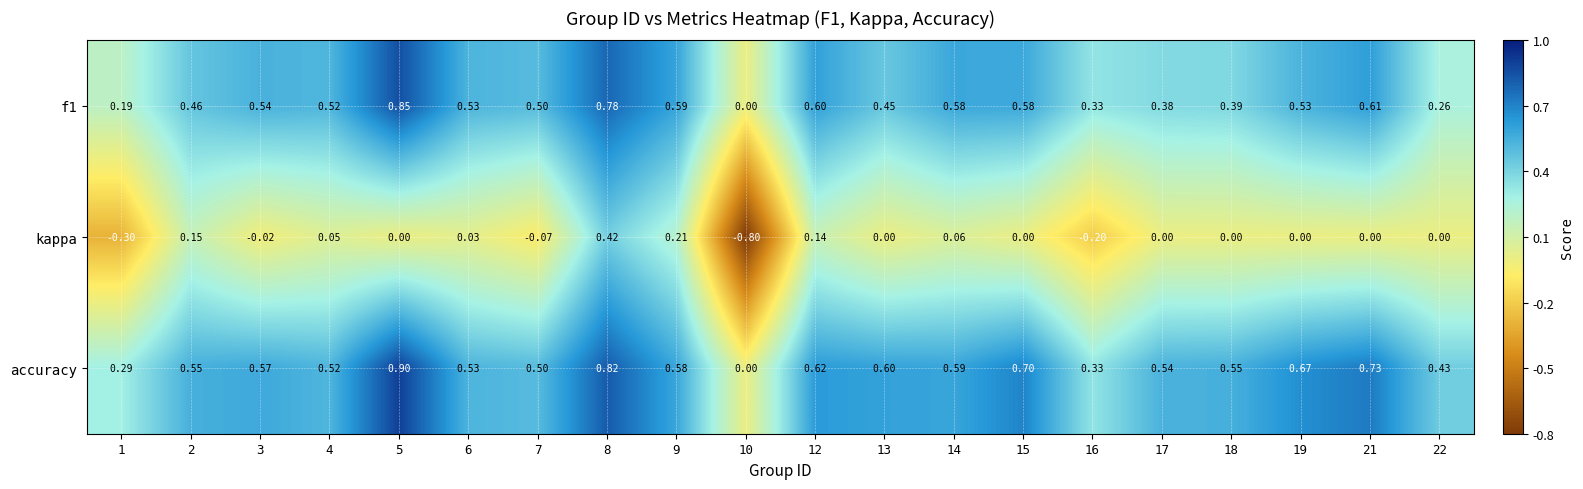

Which series has the widest spread of values?

kappa